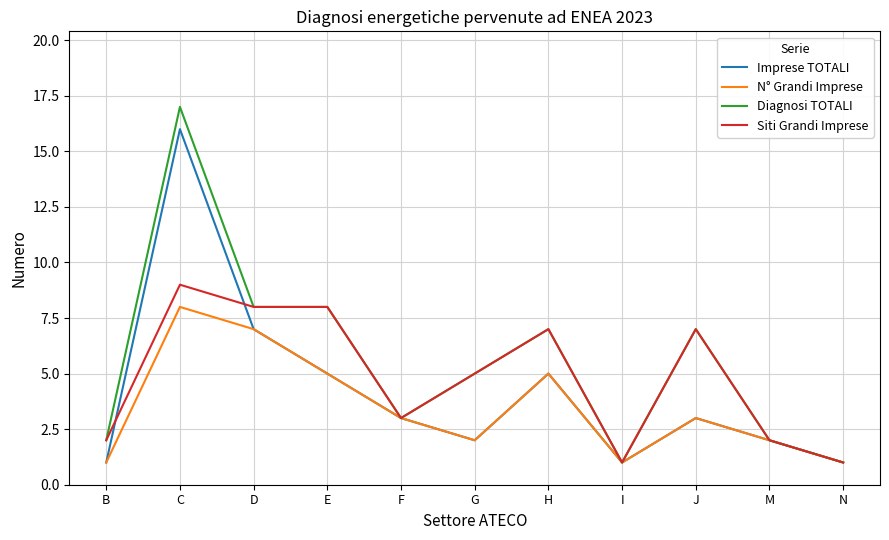

What is the greatest value displayed?

17